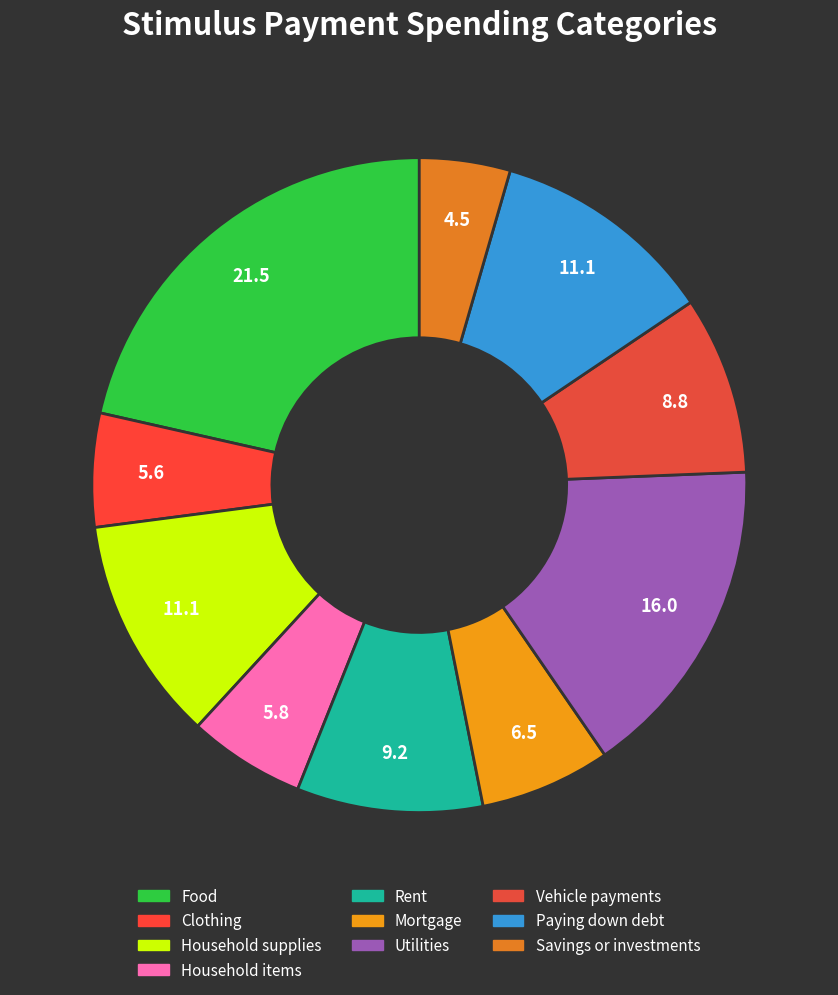

Which category has the biggest portion of the pie?

Food